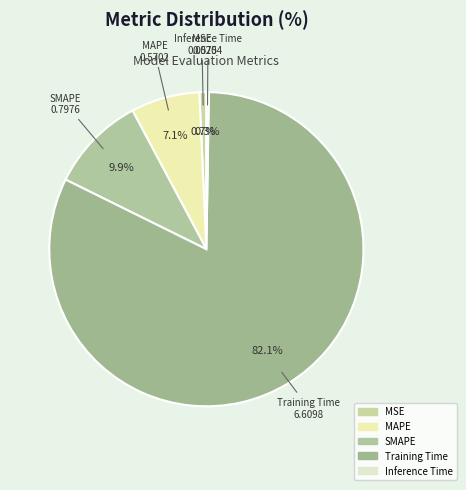

Is there a majority slice in this chart?

Yes